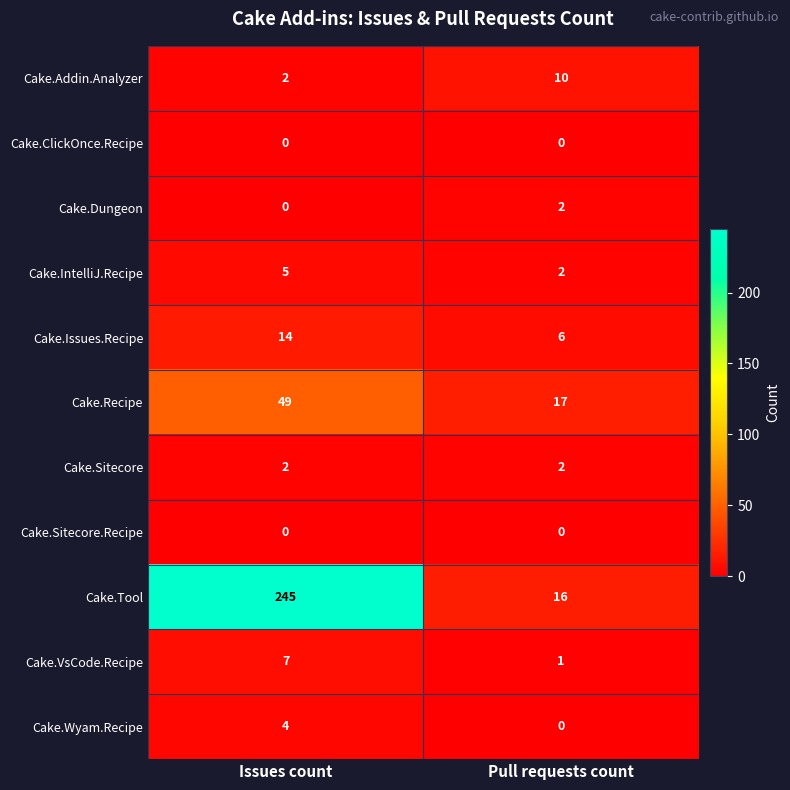

At which label does Cake.IntelliJ.Recipe reach its peak?

Issues count